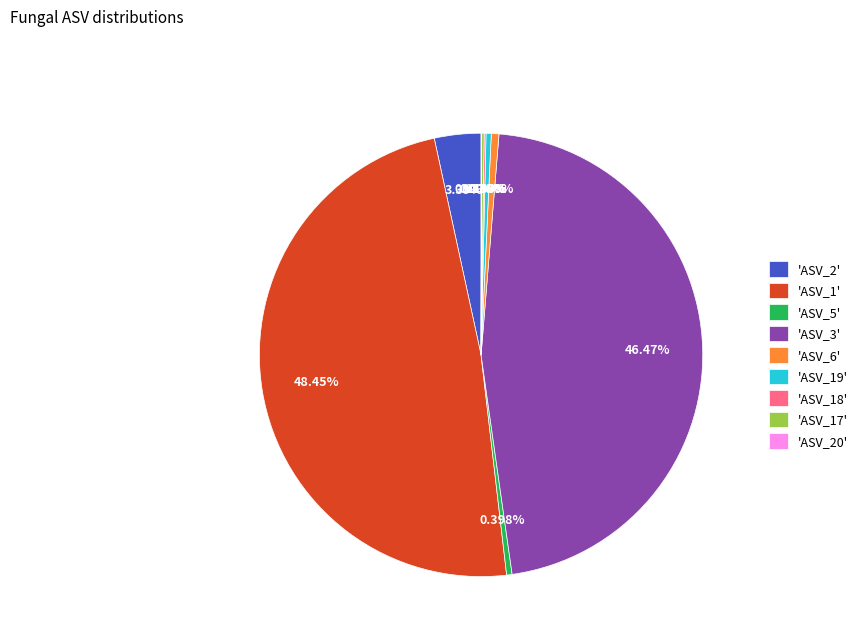

Which category has the biggest portion of the pie?

'ASV_1'